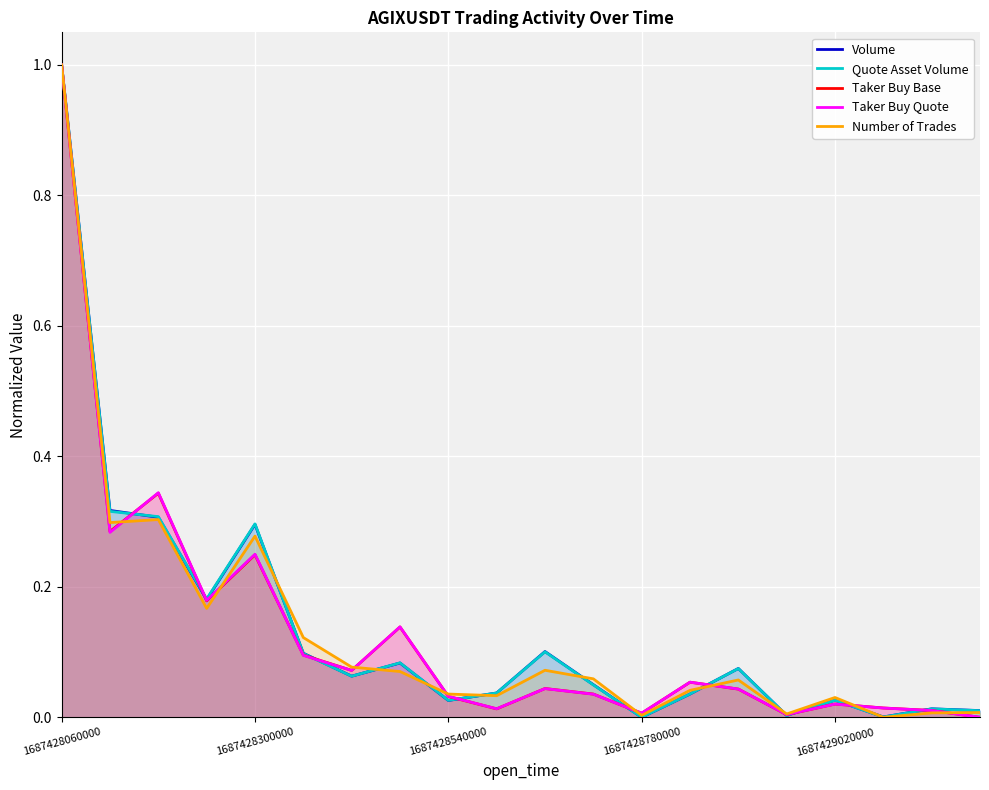

Is the value of Volume at 7 greater than the value of Quote Asset Volume at 14?

Yes